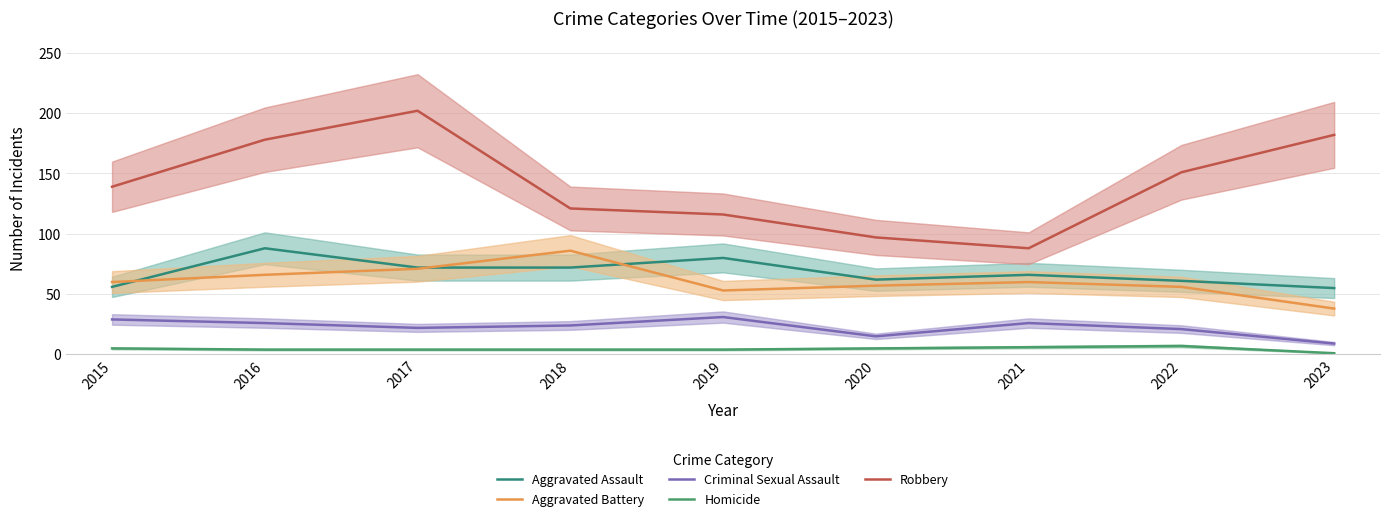

How many data points in Aggravated Battery are less than 60?

4